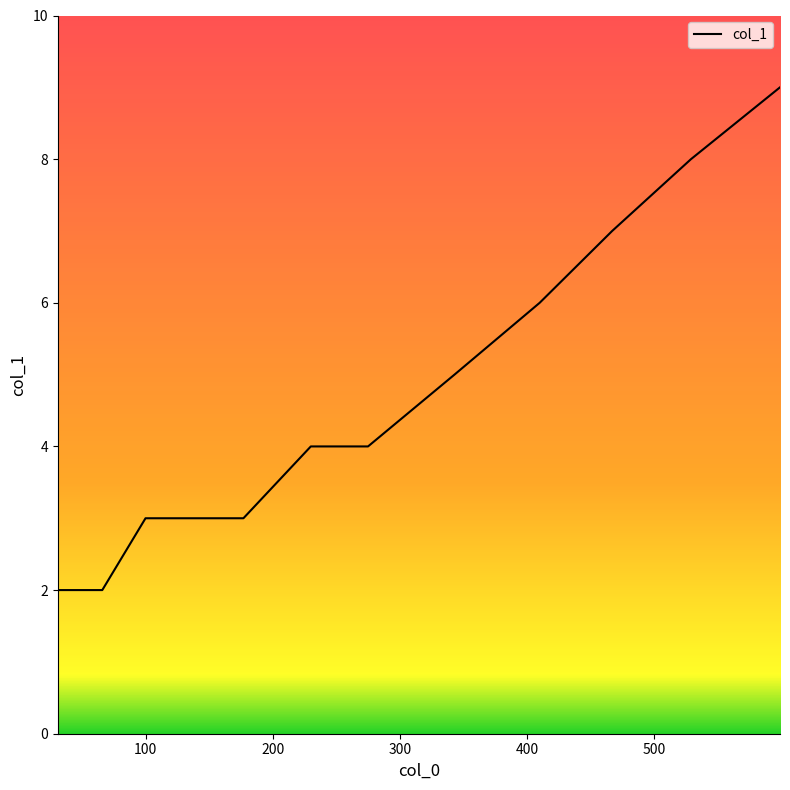

What is the maximum value shown in the chart?

9